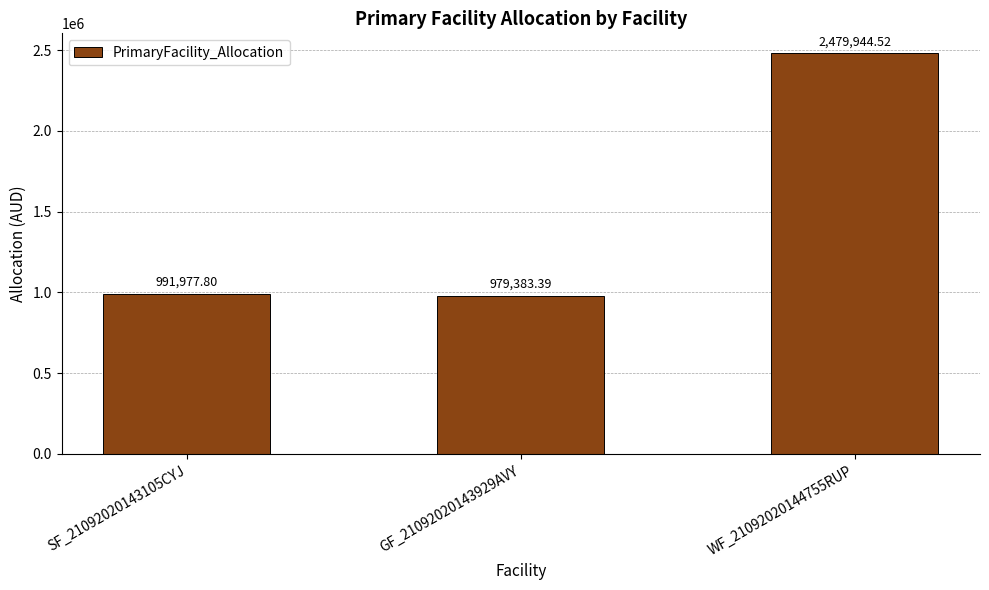

What position from the right is WF_21092020144755RUP?

1